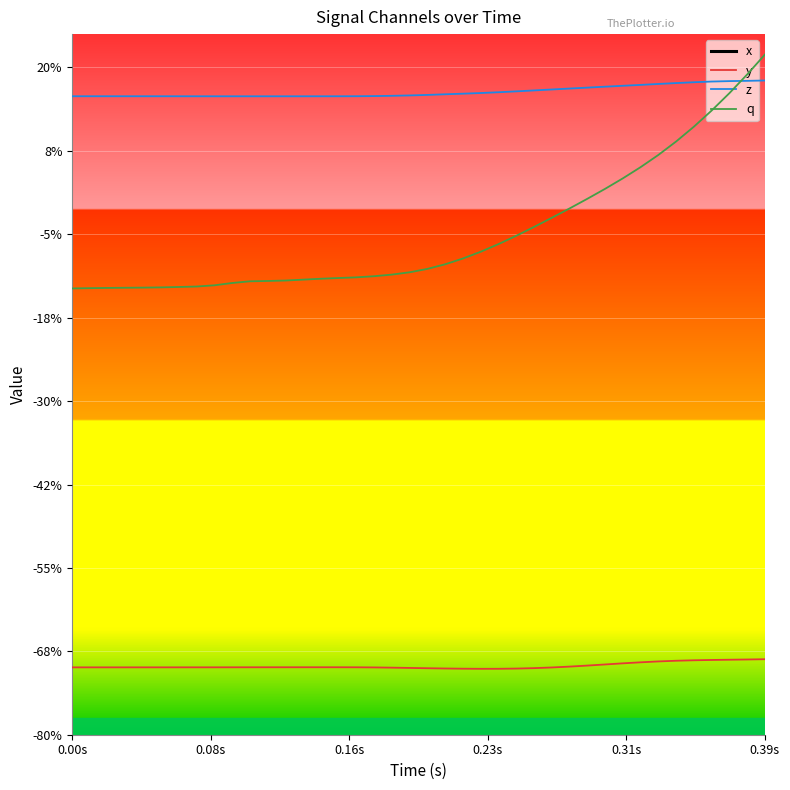

Does the chart display data point markers on the line(s)?

No